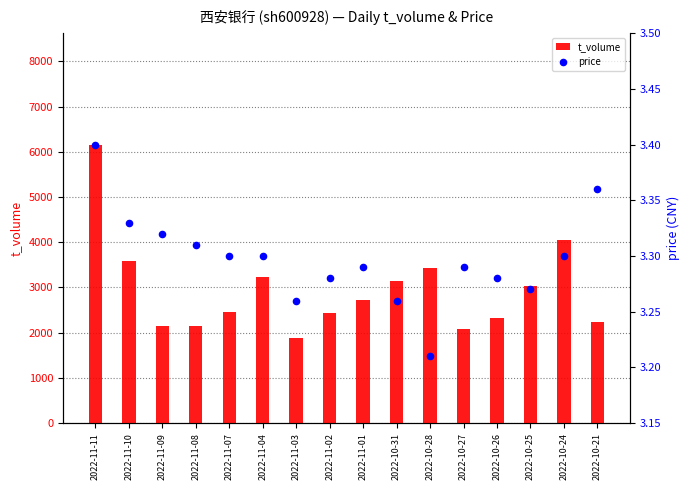

At which category is the sum across all series the highest?

2022-11-11